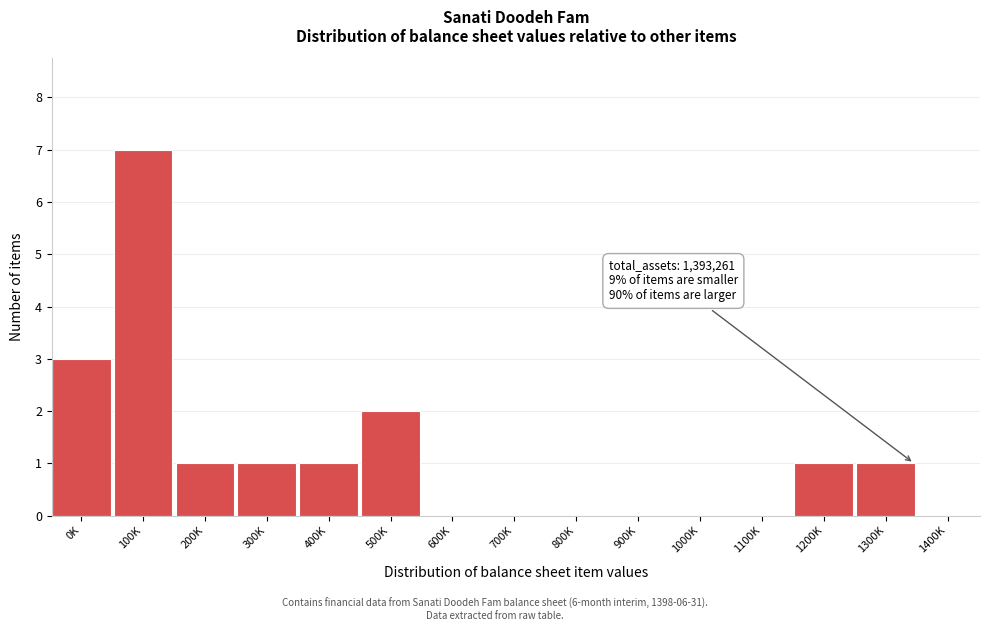

Reading left to right, extract all data points from this chart.

0K=3	100K=7	200K=1	300K=1	400K=1	500K=2	600K=0	700K=0	800K=0	900K=0	1000K=0	1100K=0	1200K=1	1300K=1	1400K=0